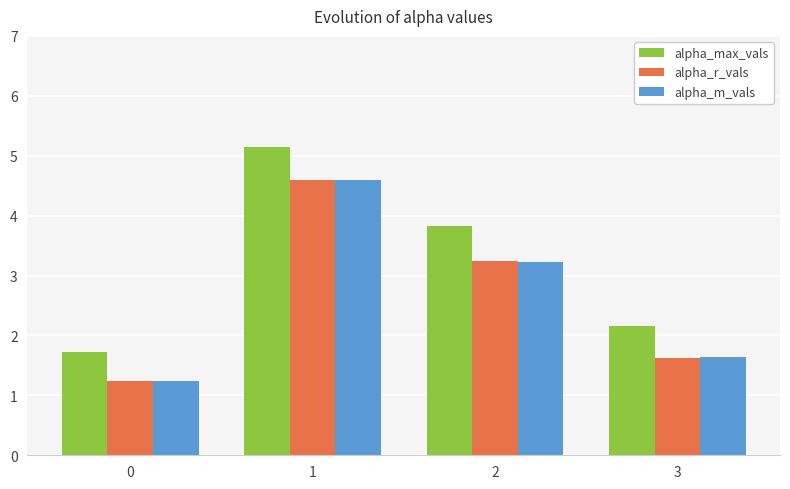

True or false: alpha_max_vals has a value of 3.4 at 3.

False